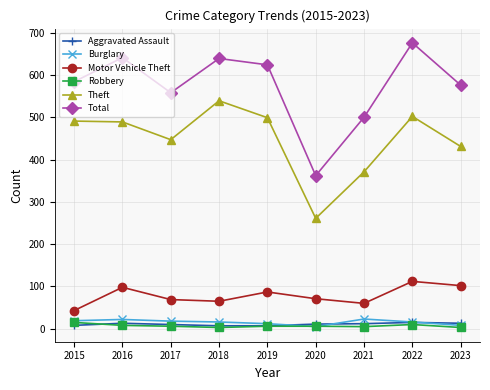

What is the greatest value displayed?

676